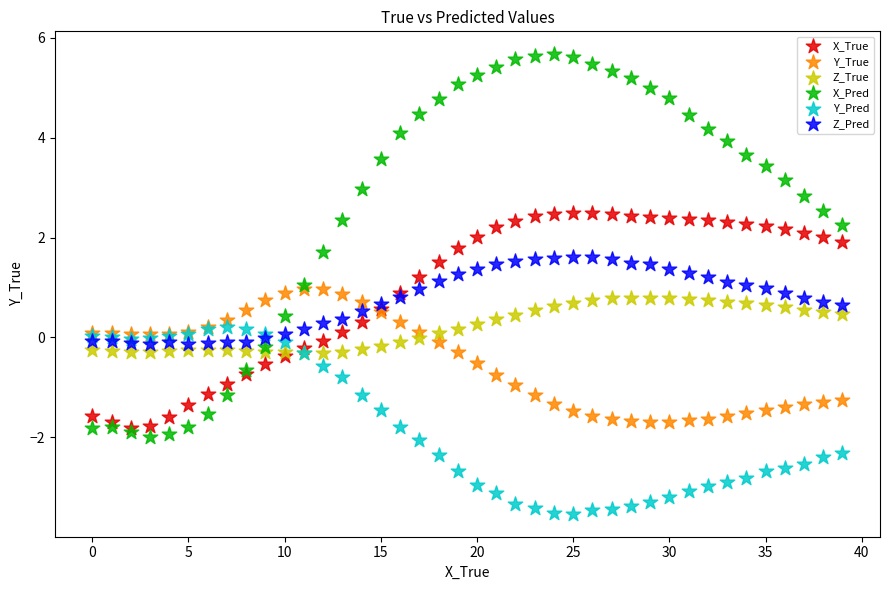

Which series reaches the minimum Y coordinate?

Y_Pred